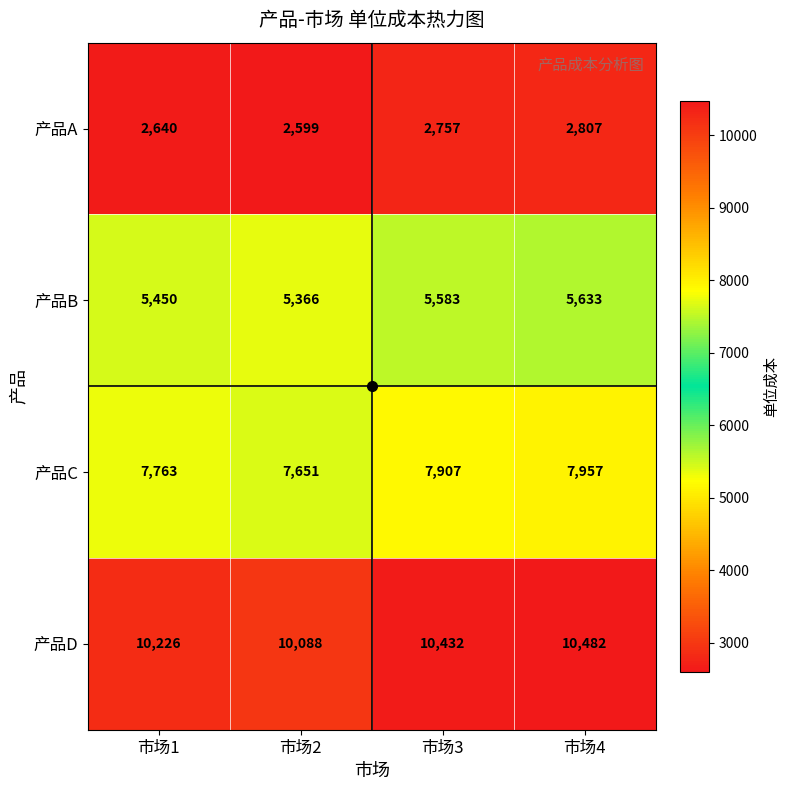

How many categories are shown in the chart?

4